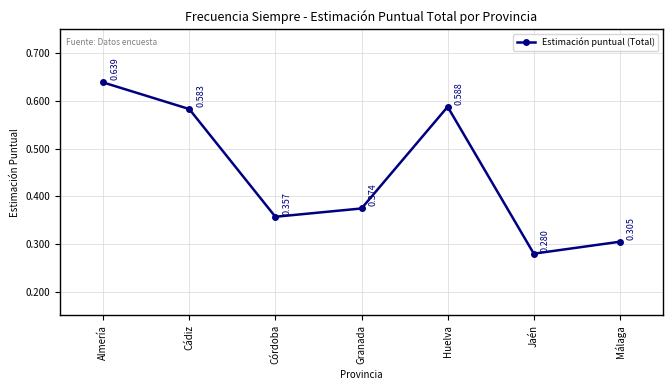

Which label corresponds to the largest value in the chart?

Almería